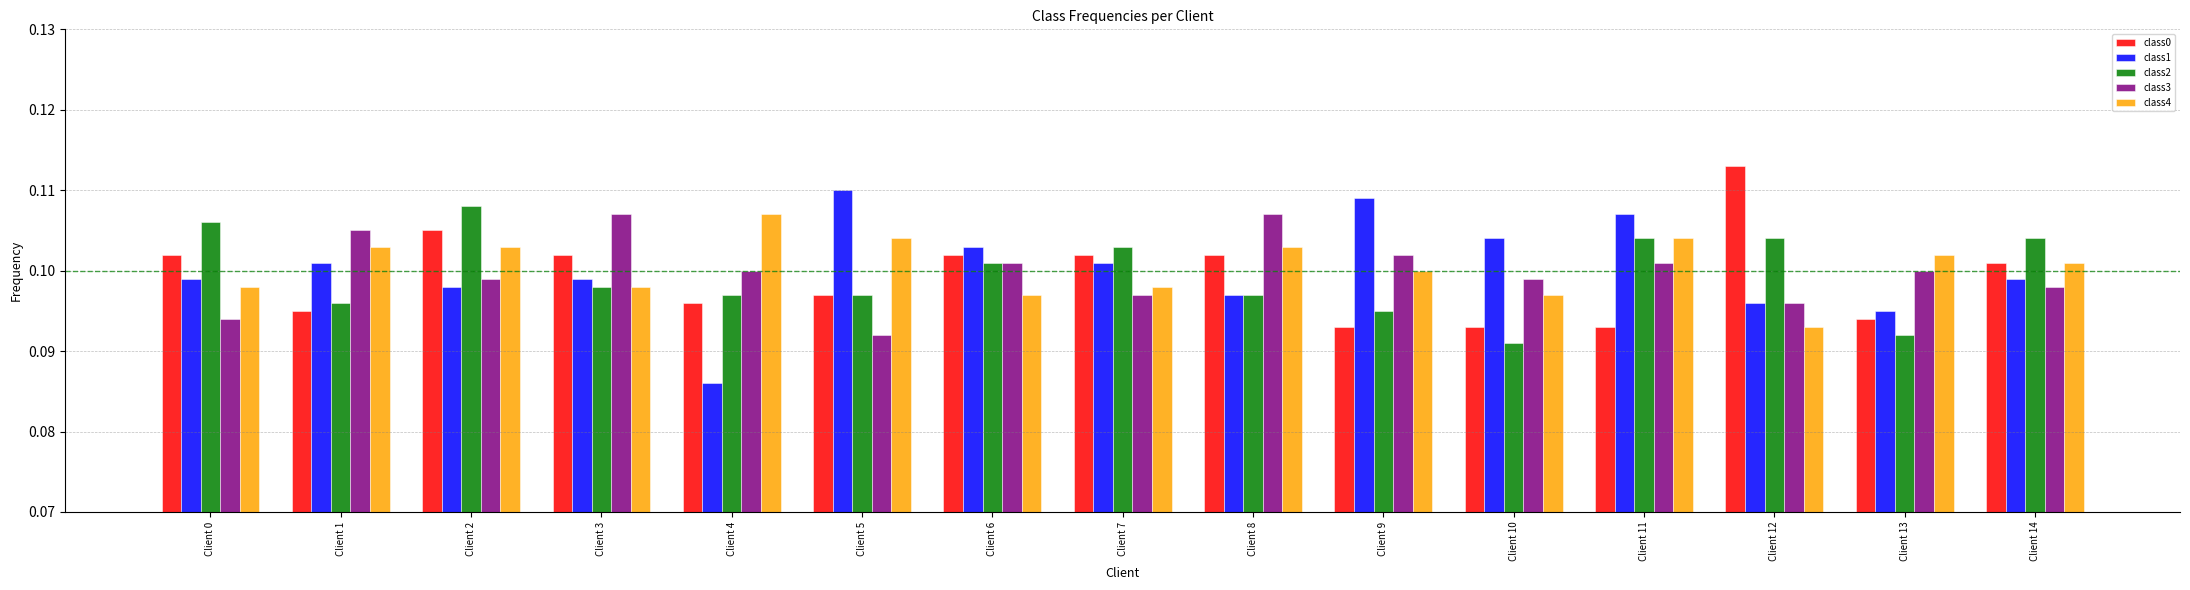

Does the chart contain any negative values?

No